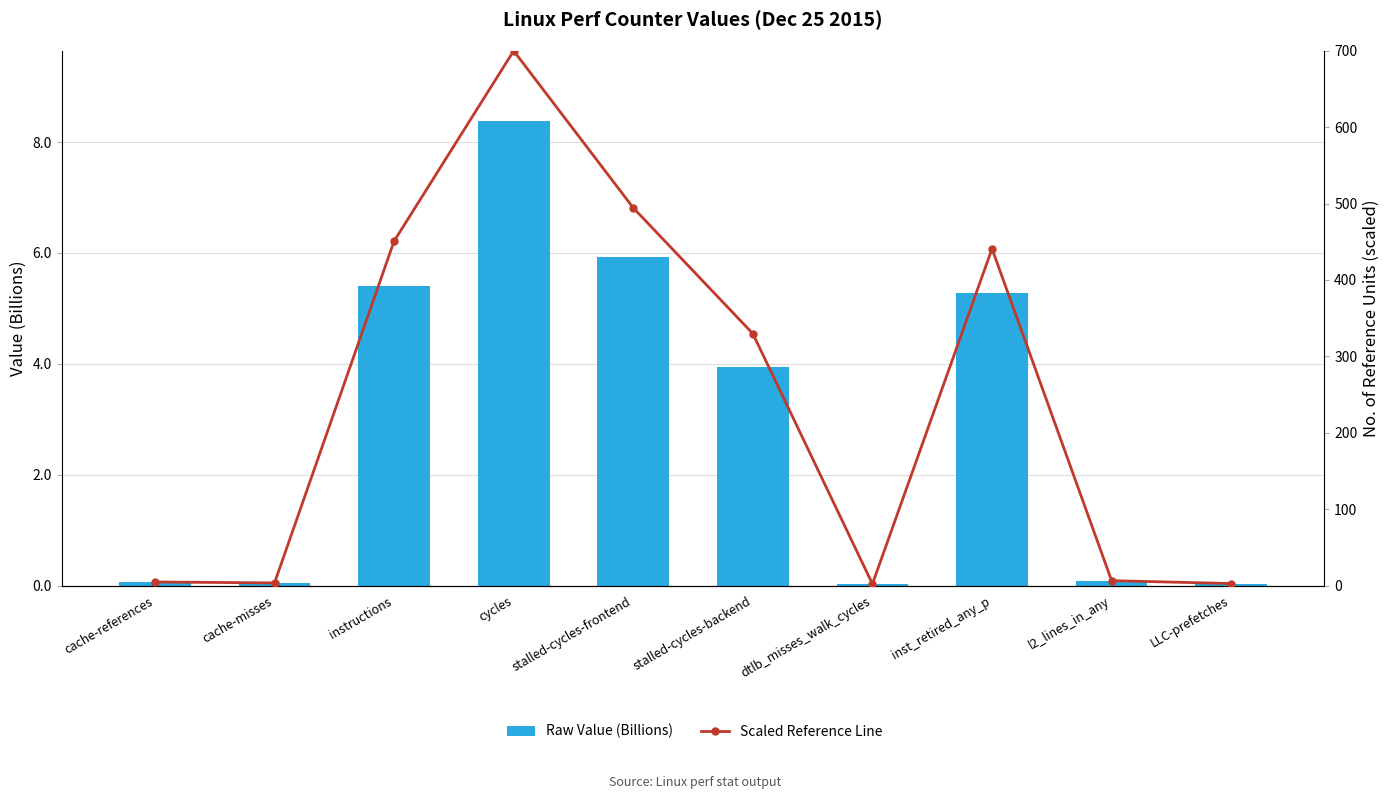

Count the number of categories in the chart.

10